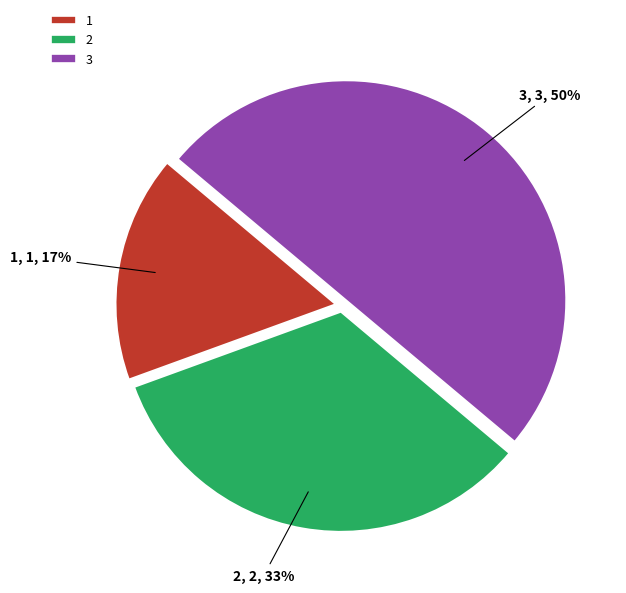

Is 1 the majority of the pie?

No